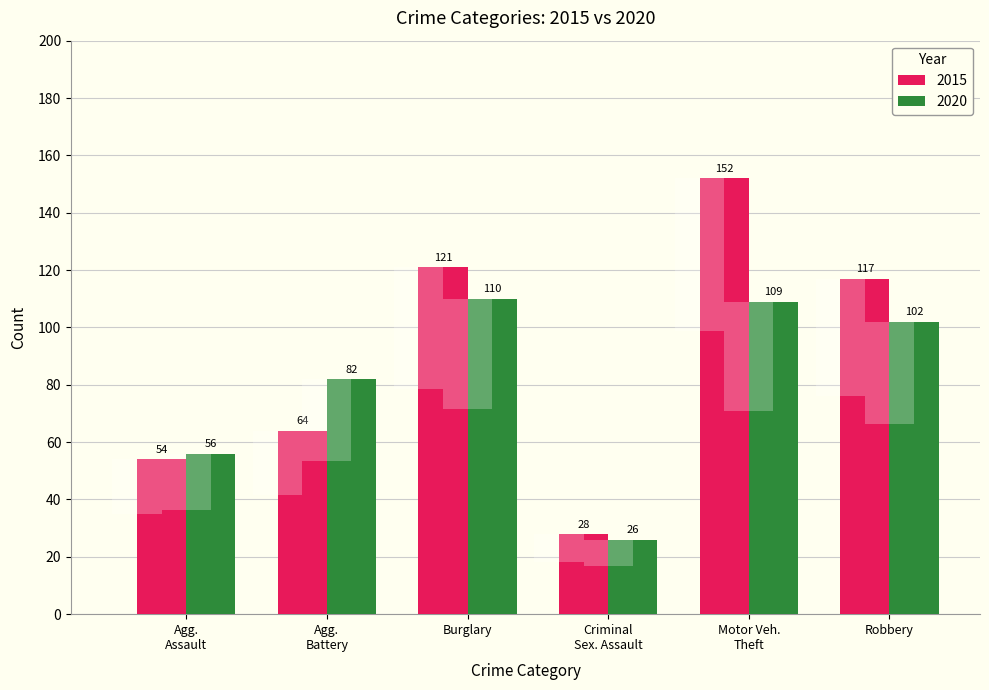

Reading left to right, transcribe all the data shown in this chart.

2015: 54	64	121	28	152	117
2020: 56	82	110	26	109	102